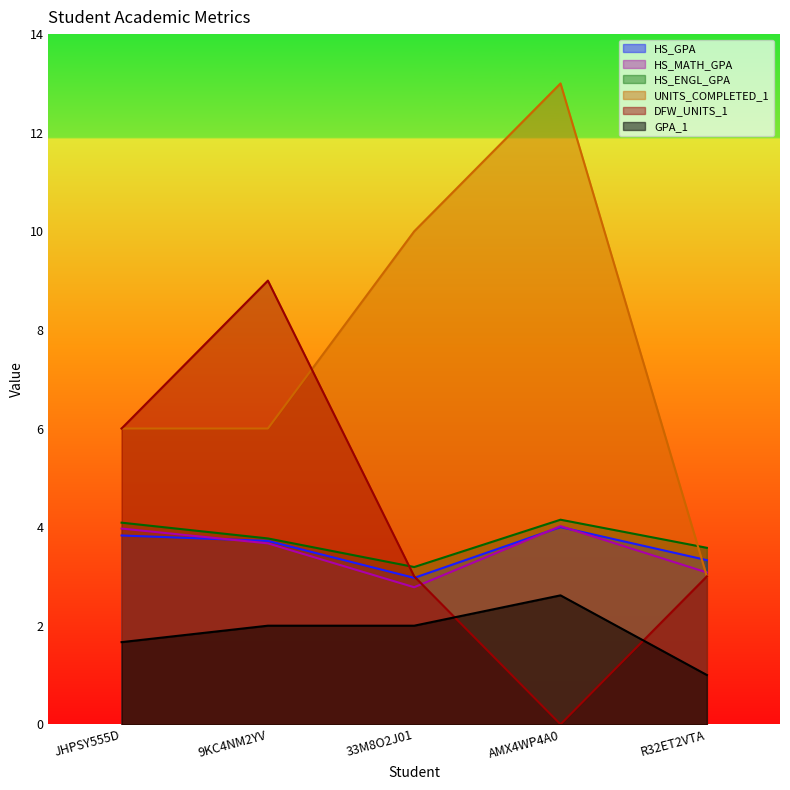

Between which two adjacent categories do DFW_UNITS_1 and HS_MATH_GPA first intersect?

33M8O2J01 and AMX4WP4A0